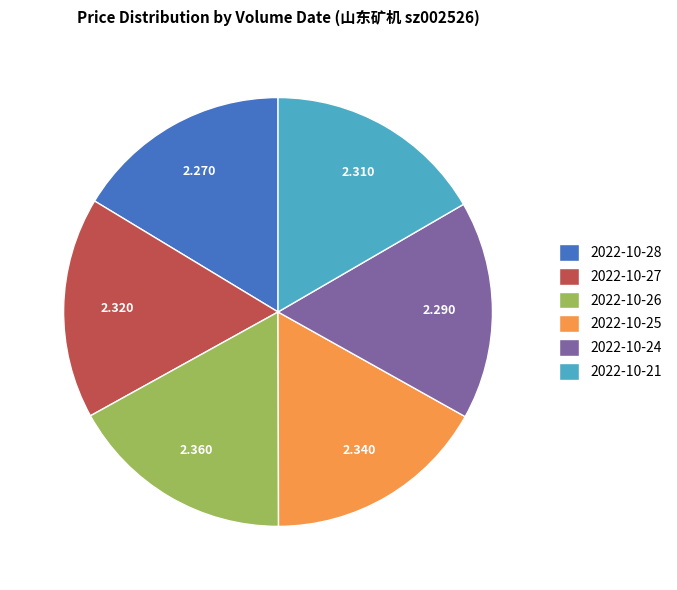

Does any single category account for the majority?

No